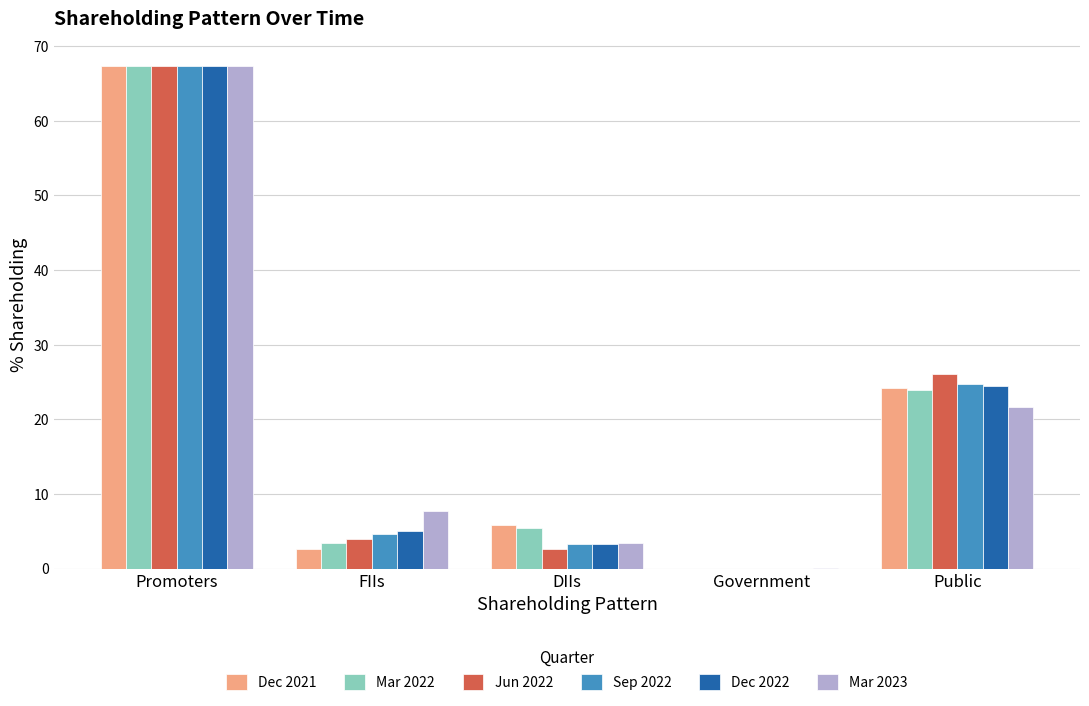

Which category has the highest value in the Jun 2022 series?

Promoters